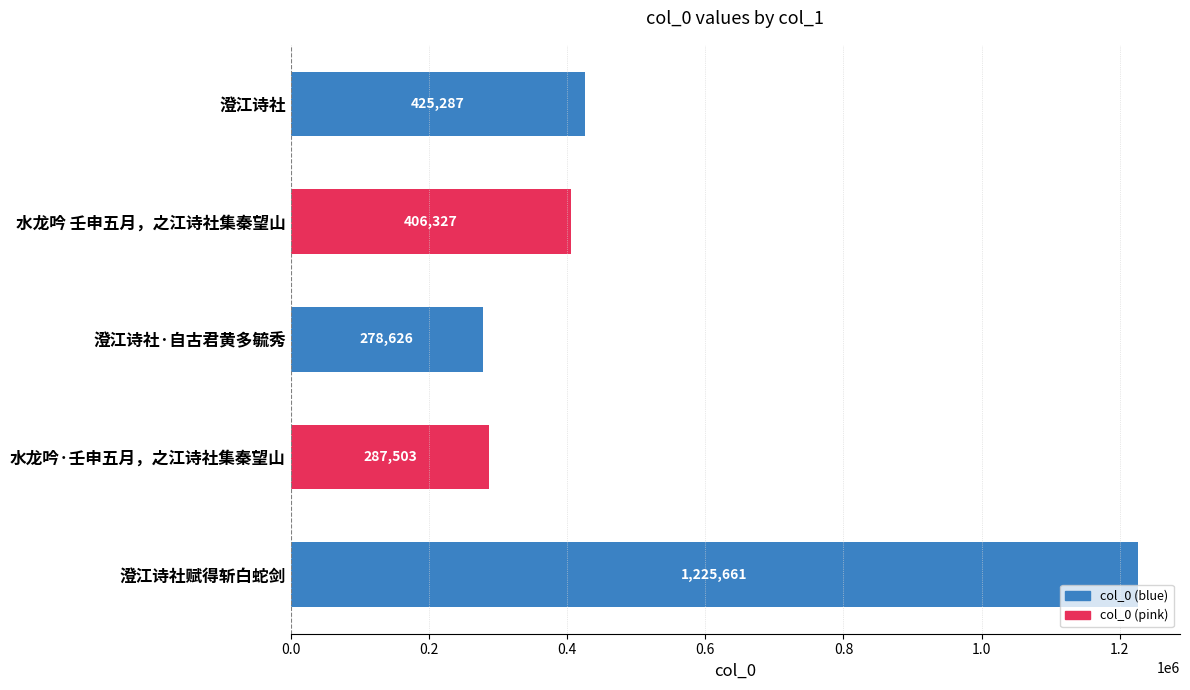

Are the bars grouped side by side (vs. stacked)?

No